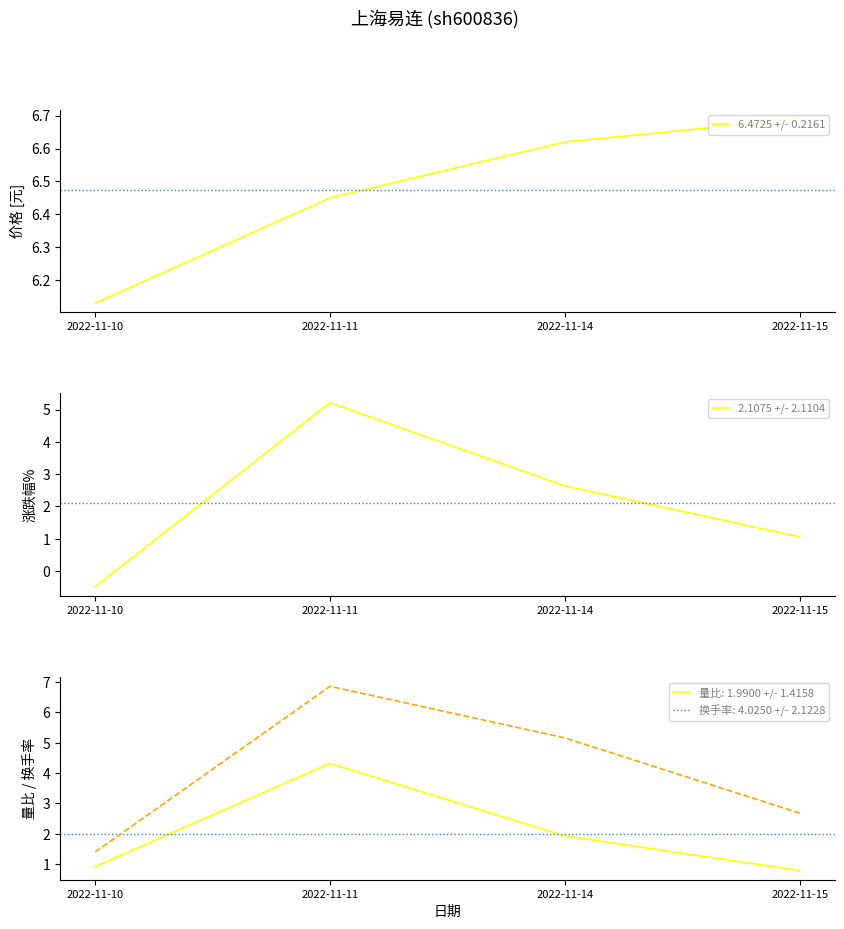

Reading left to right, transcribe all the data shown in this chart.

价格: 2022-11-10=6.1	2022-11-11=6.5	2022-11-14=6.6	2022-11-15=6.7
涨跌幅%: 2022-11-10=-0.5	2022-11-11=5.2	2022-11-14=2.6	2022-11-15=1.1
量比: 2022-11-10=0.9	2022-11-11=4.3	2022-11-14=1.9	2022-11-15=0.8
换手率: 2022-11-10=1.4	2022-11-11=6.9	2022-11-14=5.2	2022-11-15=2.7